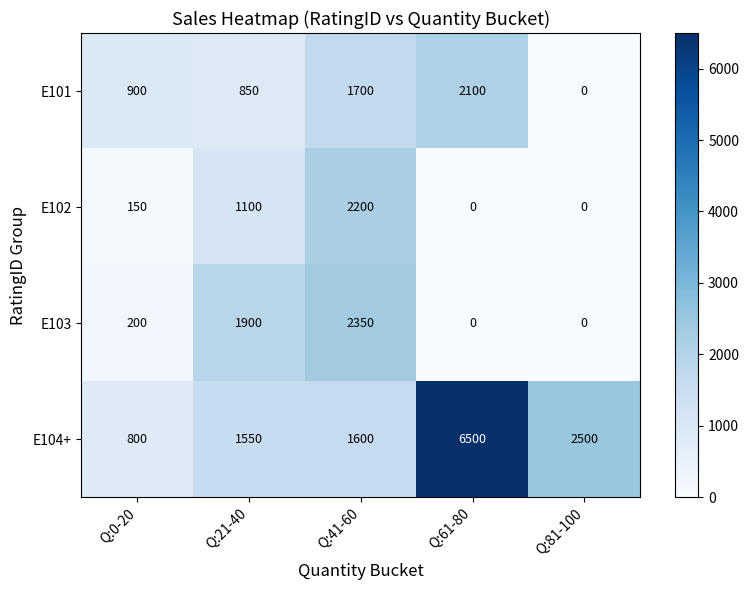

Which series changed the most between Q:41-60 and Q:81-100?

E103